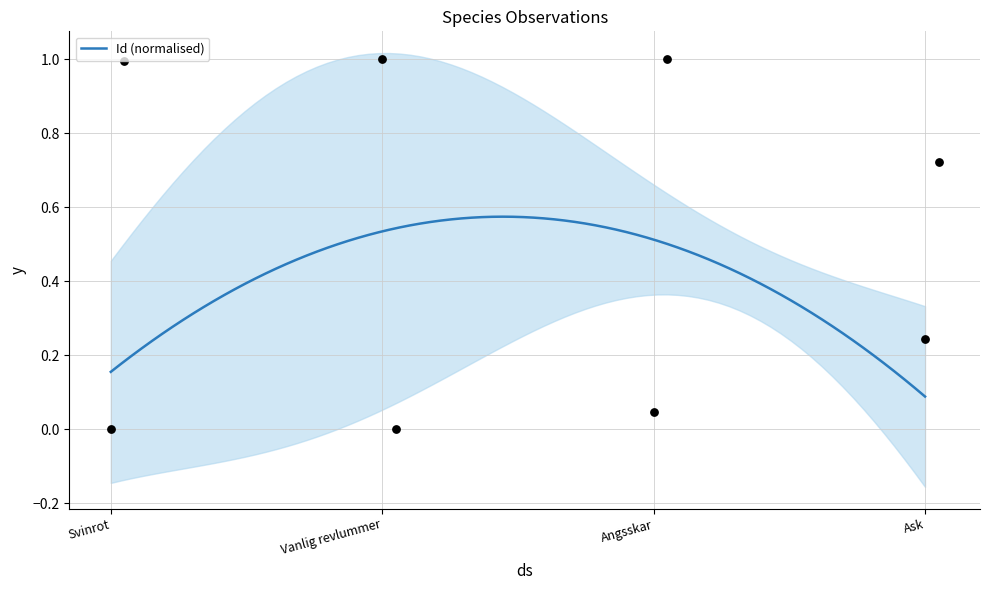

Which series has the widest spread of Y values?

Id